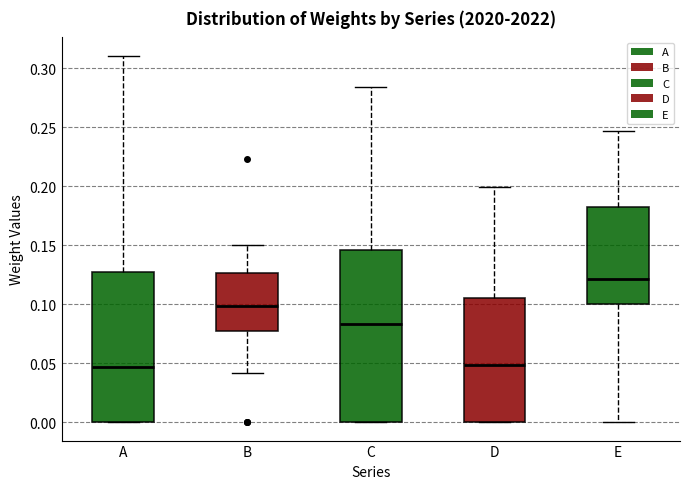

Comparing the boxes themselves (not the whiskers), which one is the tallest?

C